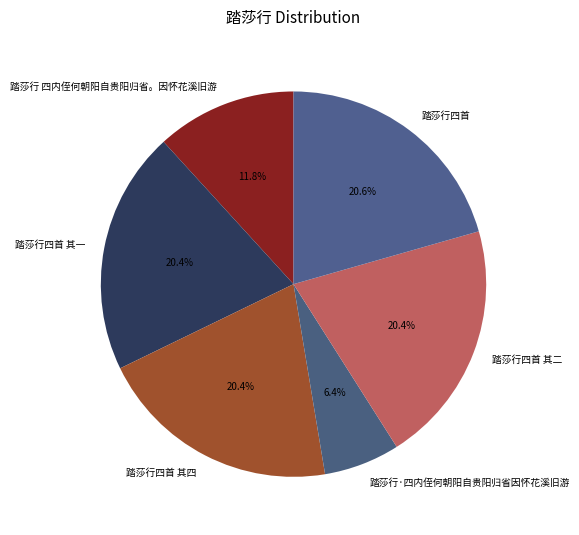

What percentage is the 踏莎行四首 其四 slice, to the nearest percent?

20%